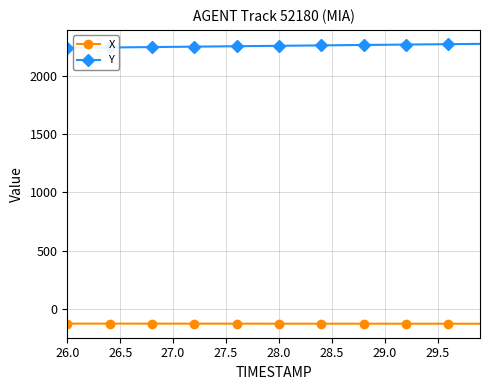

What is the average value of the Y series?

2255.8